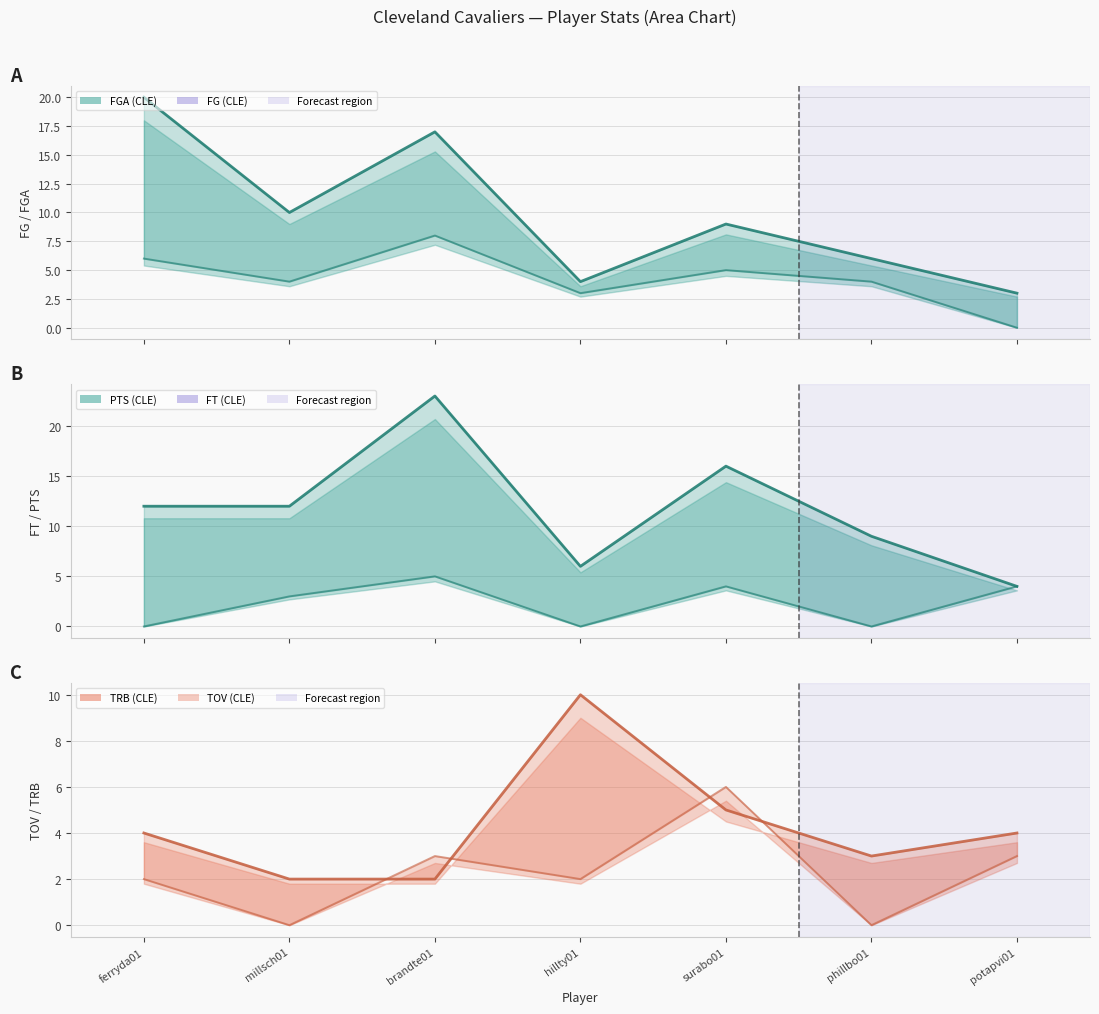

At which category does FGA (CLE) line reach its first local valley?

millsch01